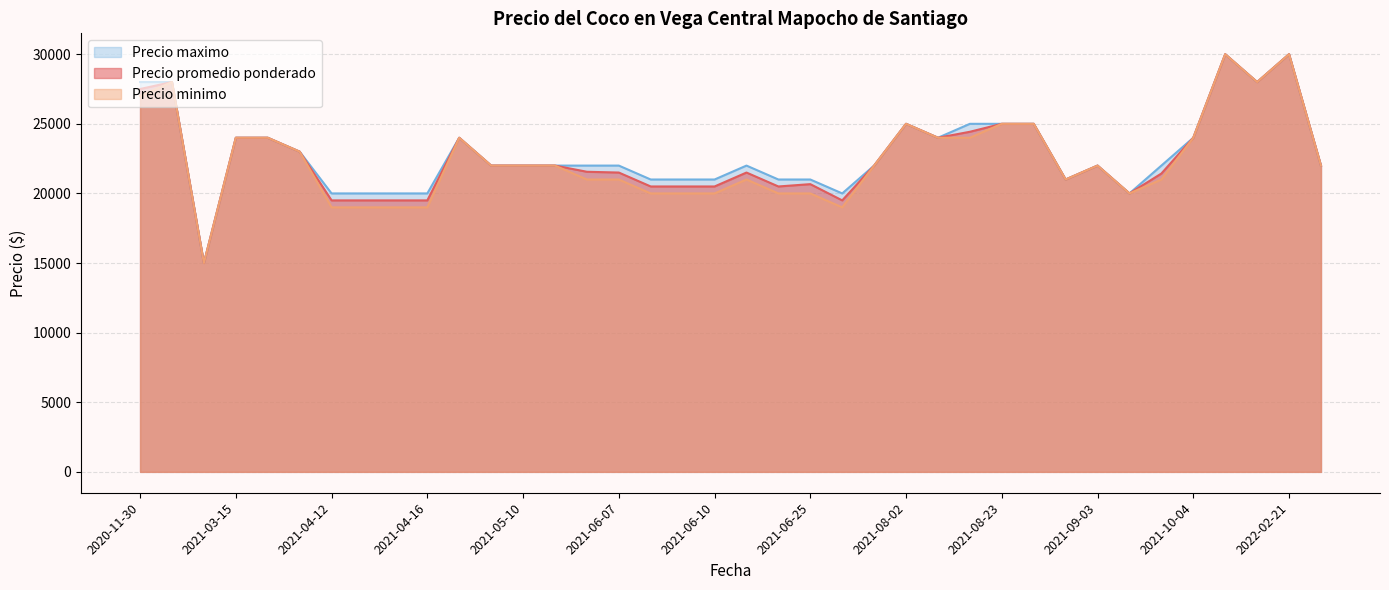

The value of Precio maximo at 2021-06-10 is 21000. True or false?

True